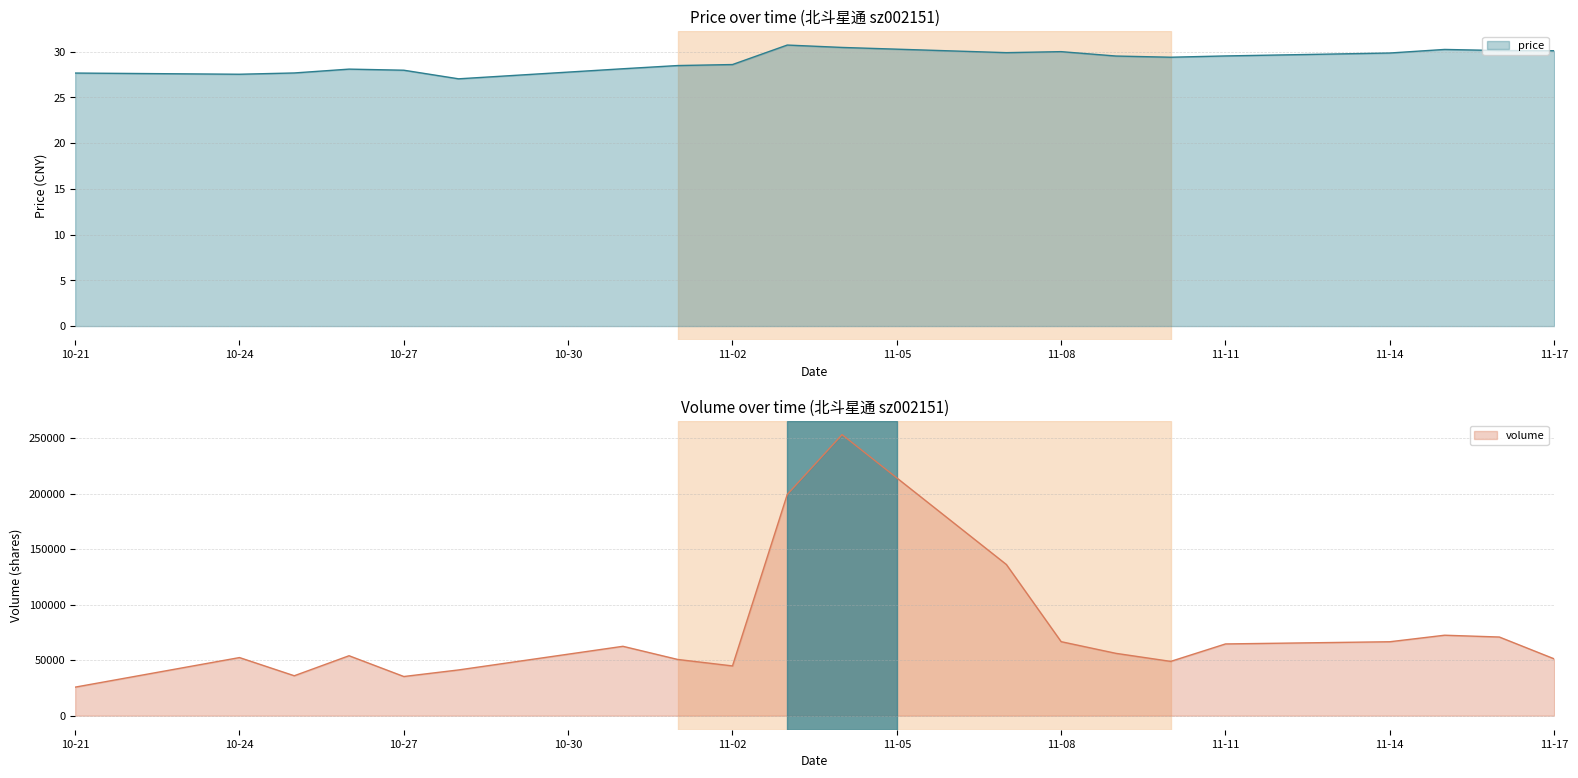

What is the minimum value shown in the chart?

27.0